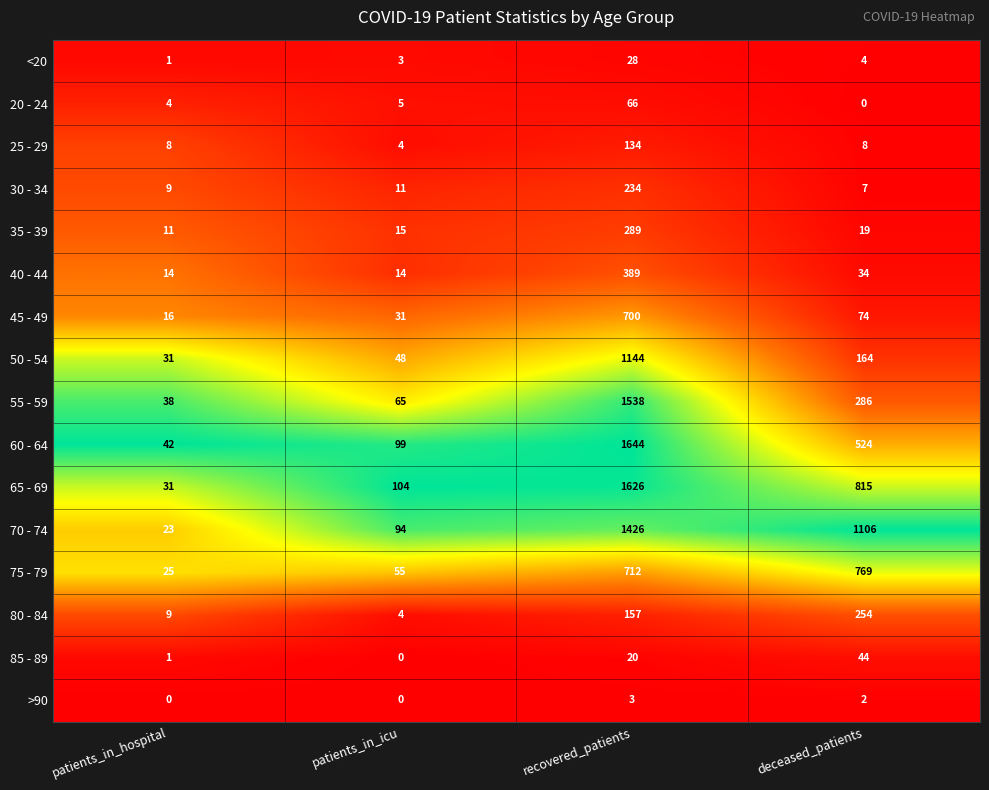

What is the total value across all series at patients_in_hospital?

263